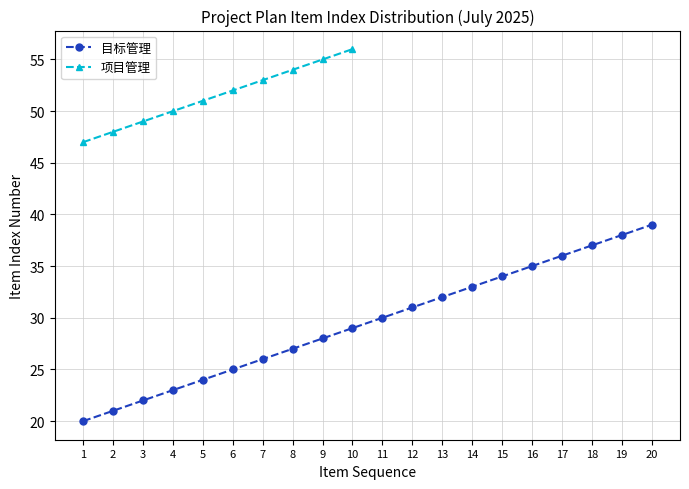

Does the chart display data point markers on the line(s)?

Yes